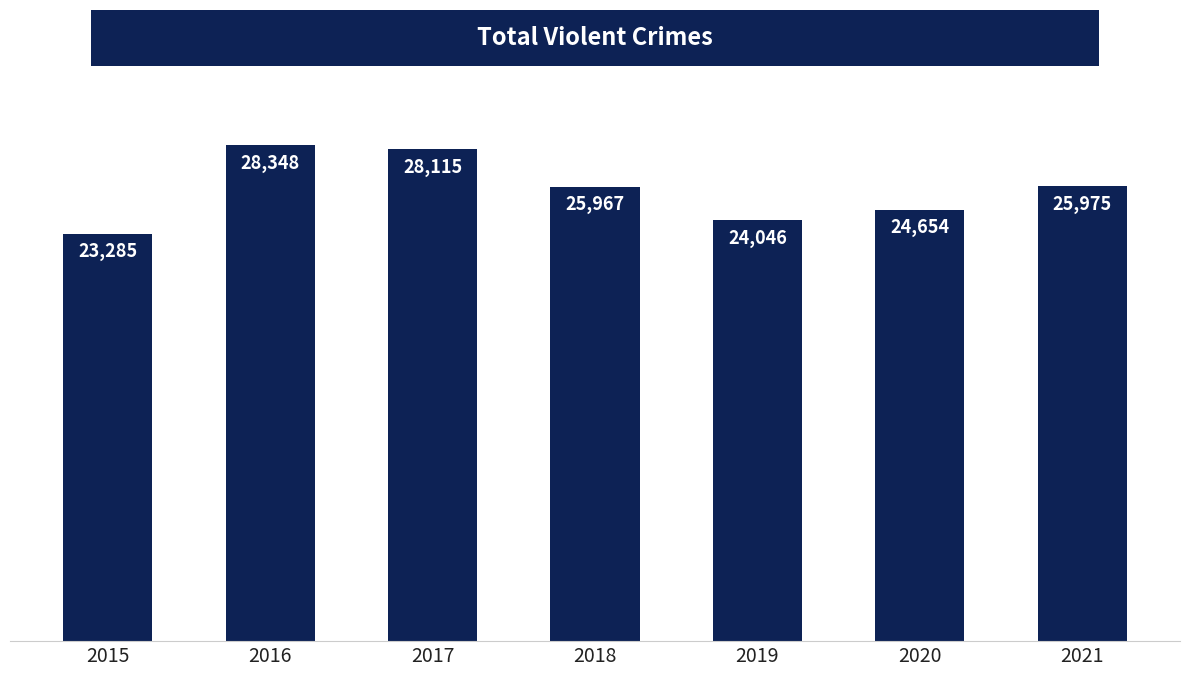

Is it true that the value at 2020 is 24654?

True